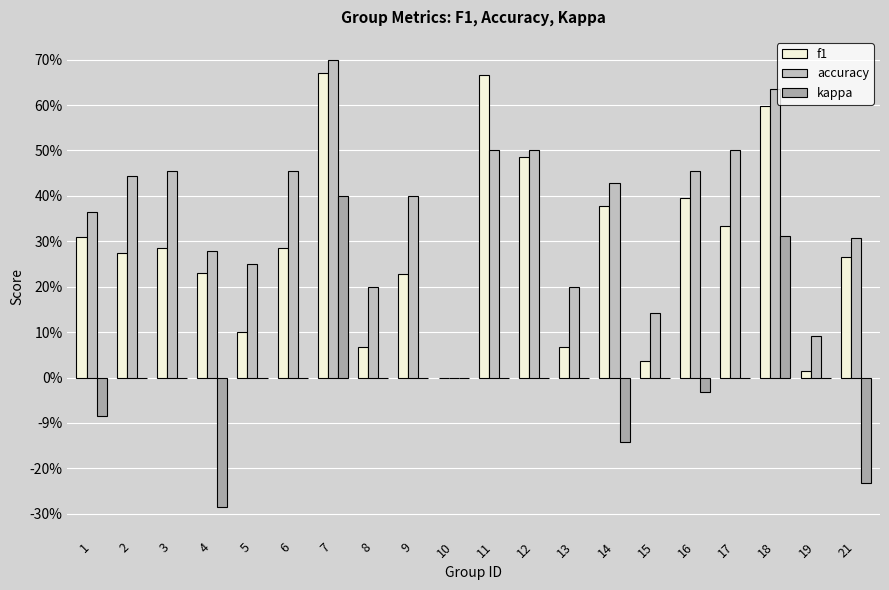

Is the value of f1 at 13 greater than the value of kappa at 7?

No